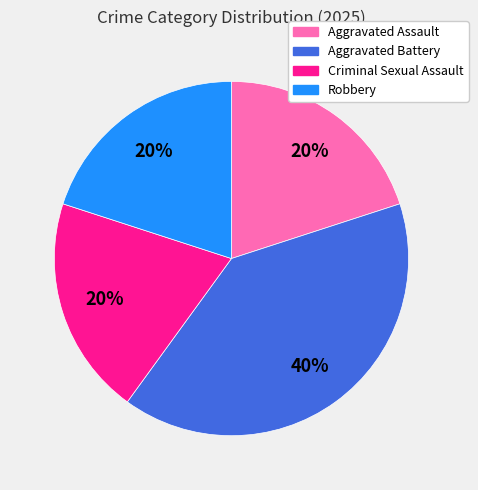

Is there a majority slice in this chart?

No